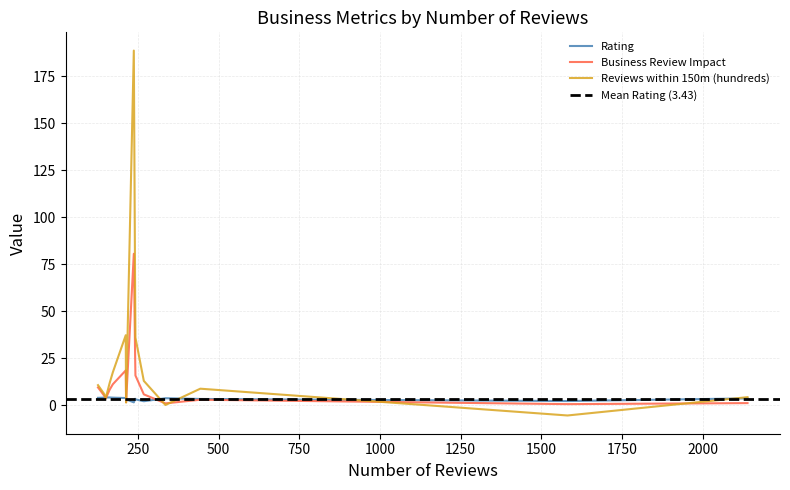

Which series ends up on top after the final intersection of Business Review Impact and Rating?

Business Review Impact